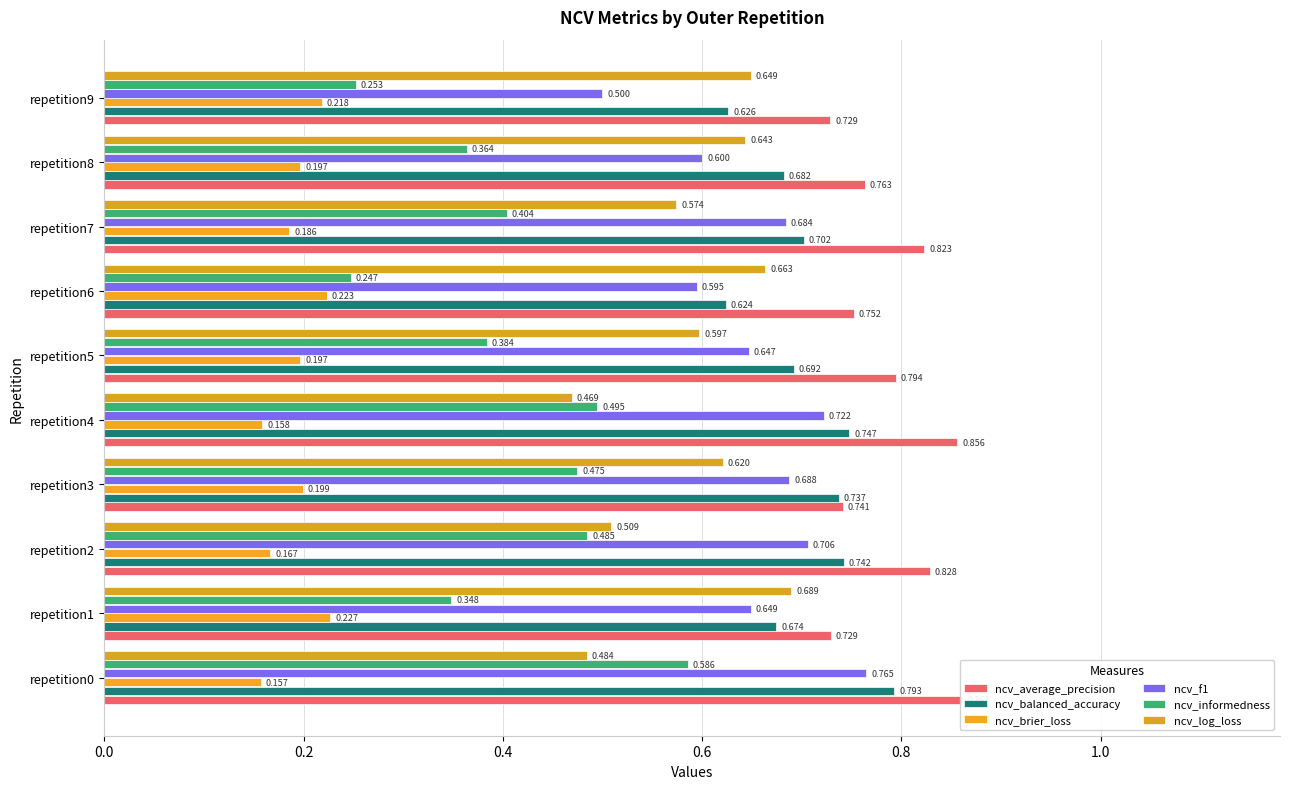

At repetition8, list the series in order from largest to smallest.

ncv_average_precision, ncv_balanced_accuracy, ncv_log_loss, ncv_f1, ncv_informedness, ncv_brier_loss